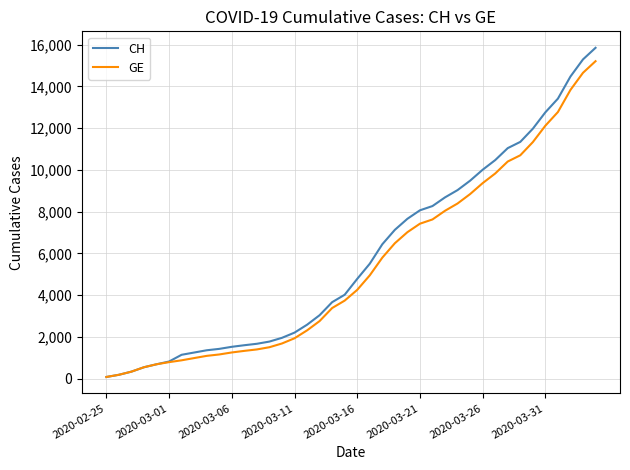

What is the maximum value for GE?

15208